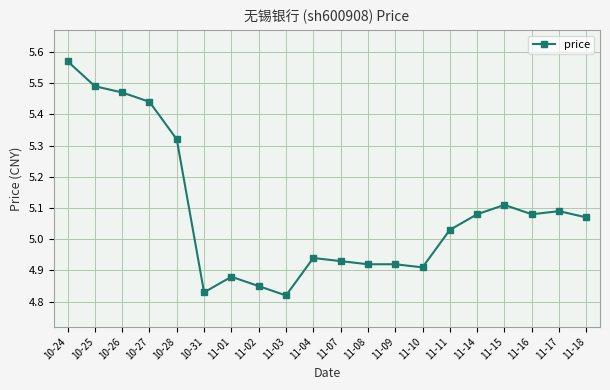

Does the chart have visible grid lines?

Yes